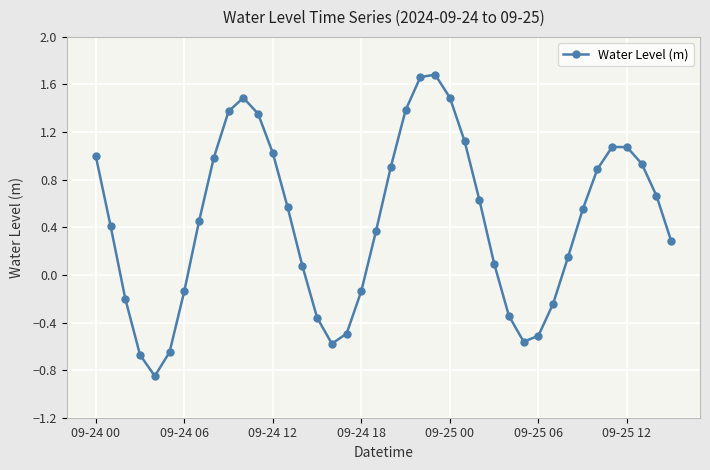

How many interior local valleys (lower than both neighbors) does the data have?

3